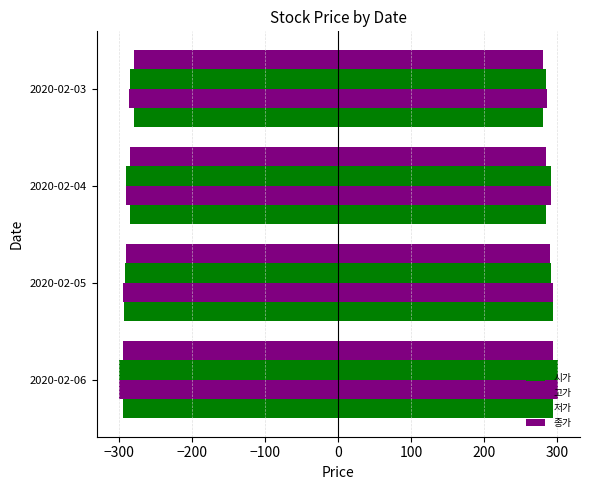

Is it true that 저가 equals -439.0 at 2020-02-06?

False